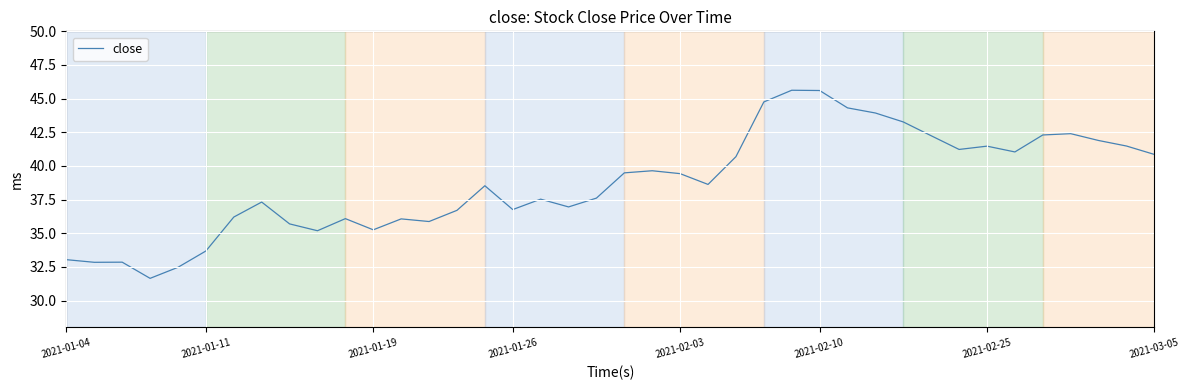

What is the greatest value displayed?

45.6